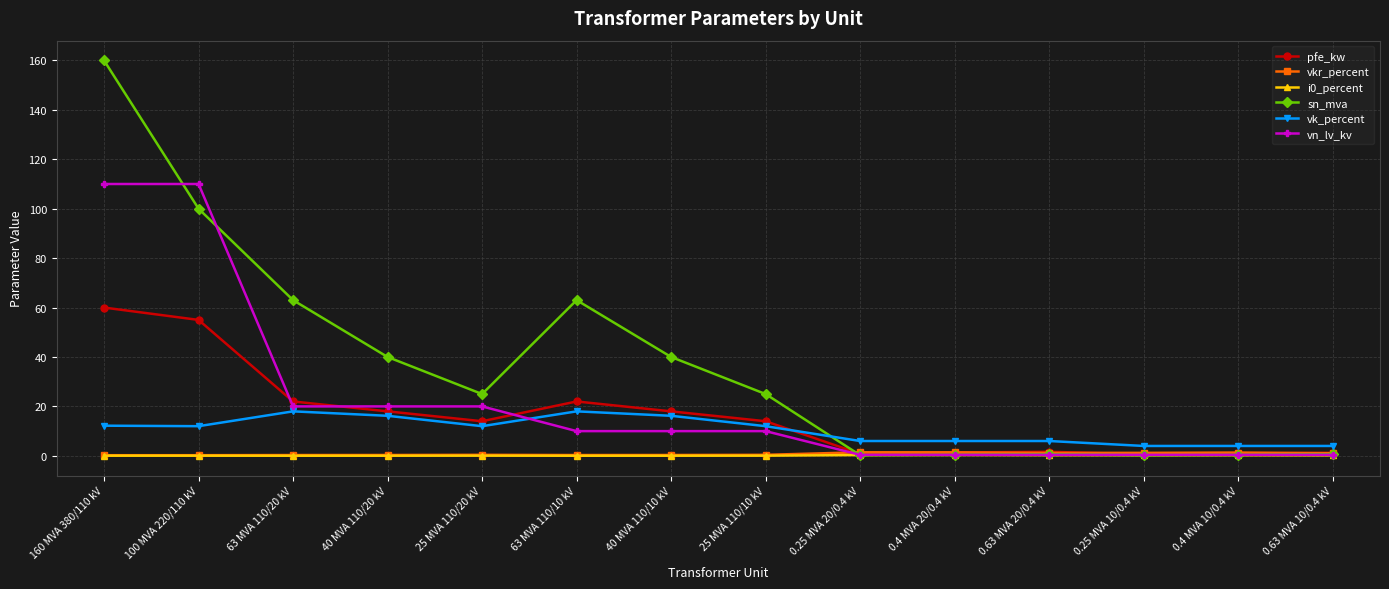

True or false: sn_mva has a value of 40.0 at 40 MVA 110/20 kV.

True